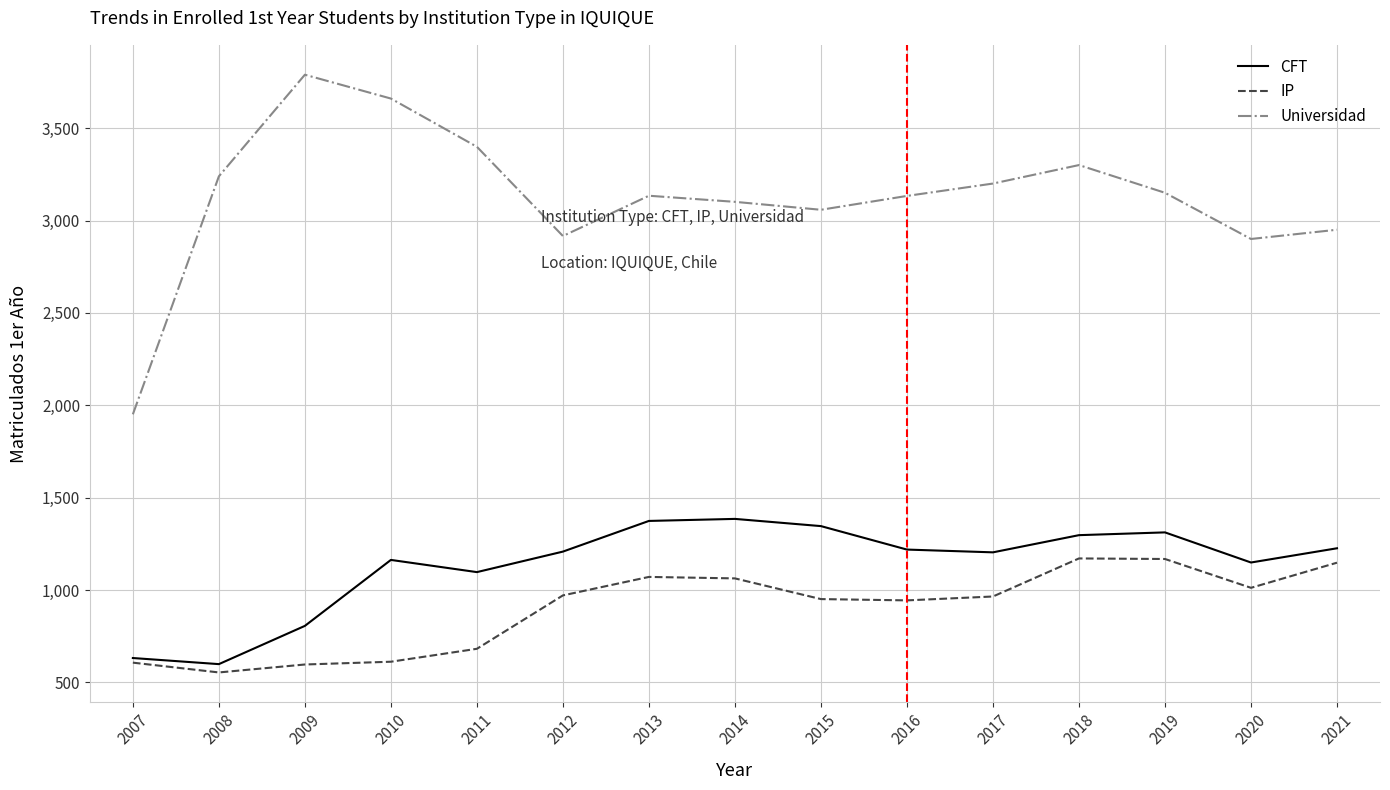

Which series has the largest range (max minus min)?

Universidad